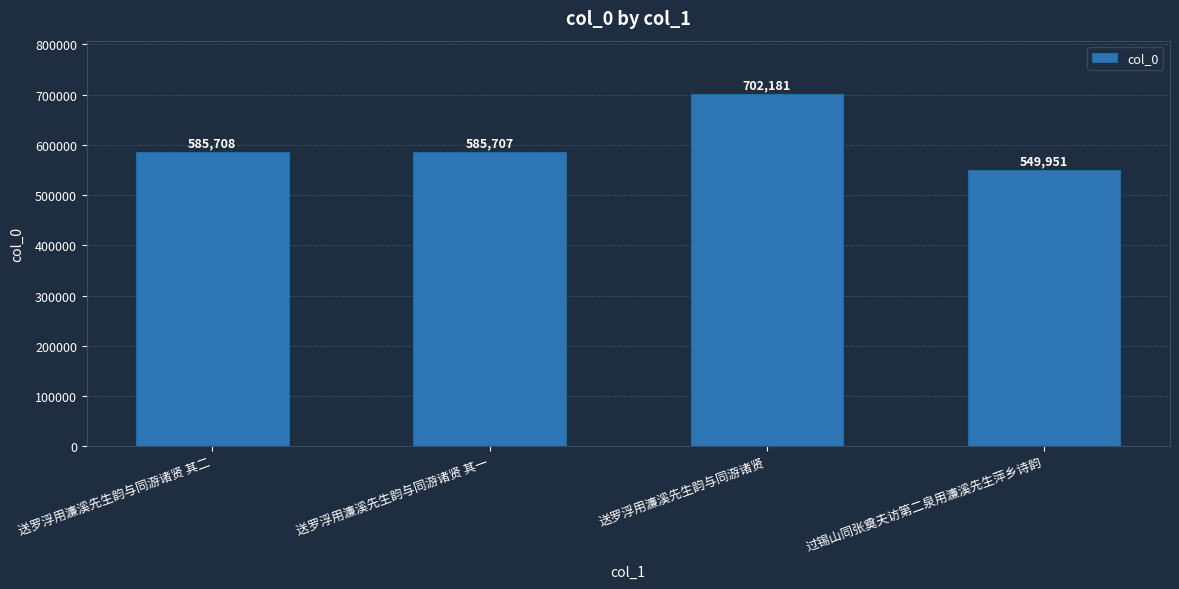

What is the label of the 1st bar from the right?

过锡山同张奠夫访第二泉用濂溪先生萍乡诗韵